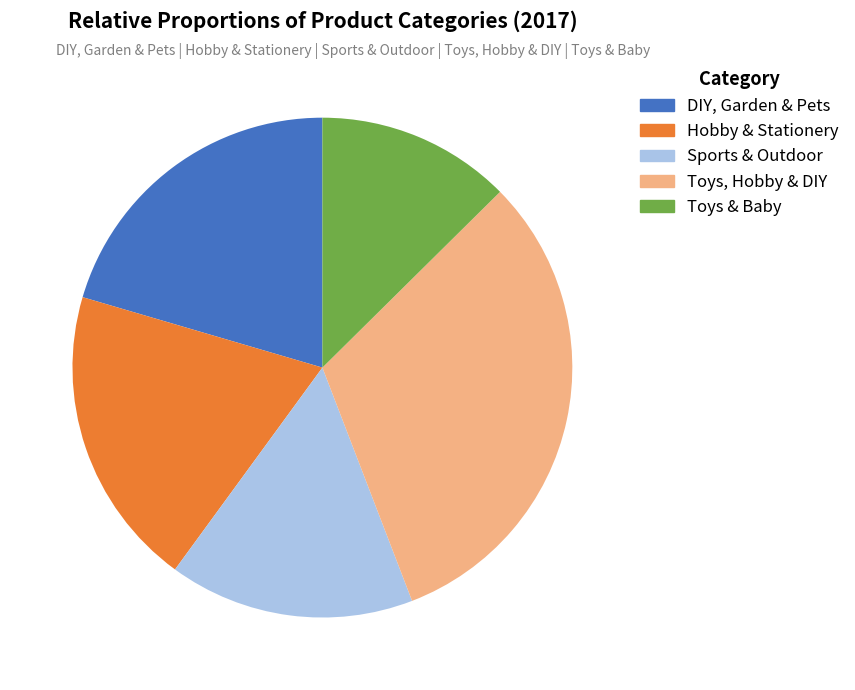

Is it true that DIY, Garden & Pets is 34% of the pie?

False